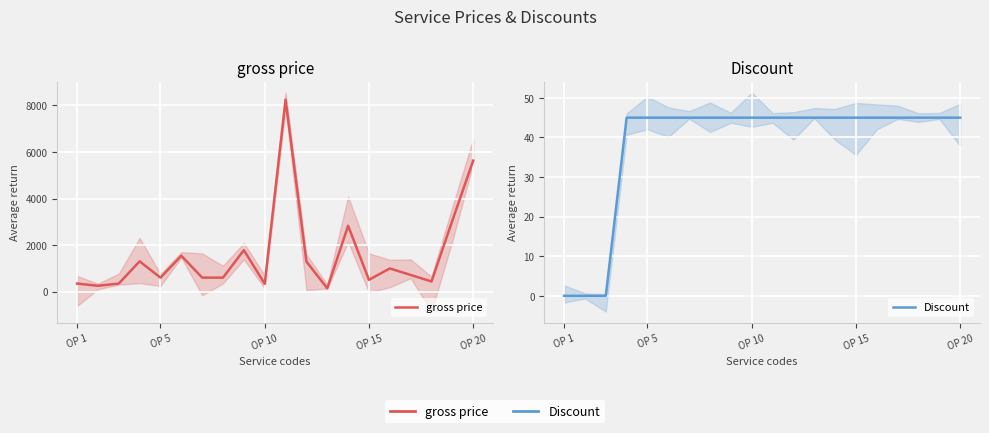

What is the sum of all Discount values?

765